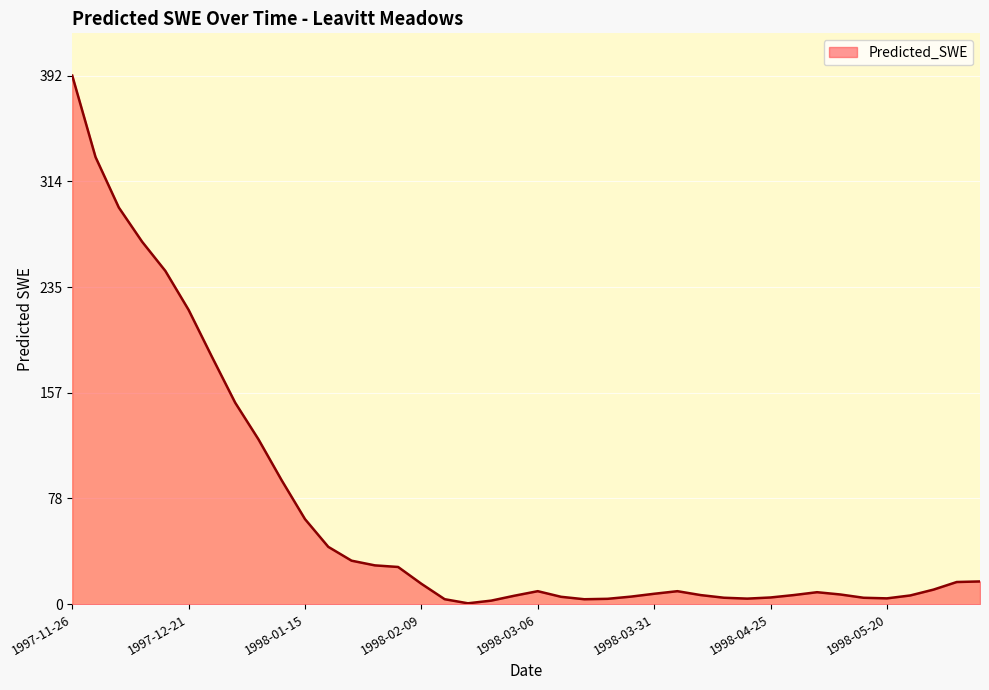

What is the greatest value displayed?

392.6